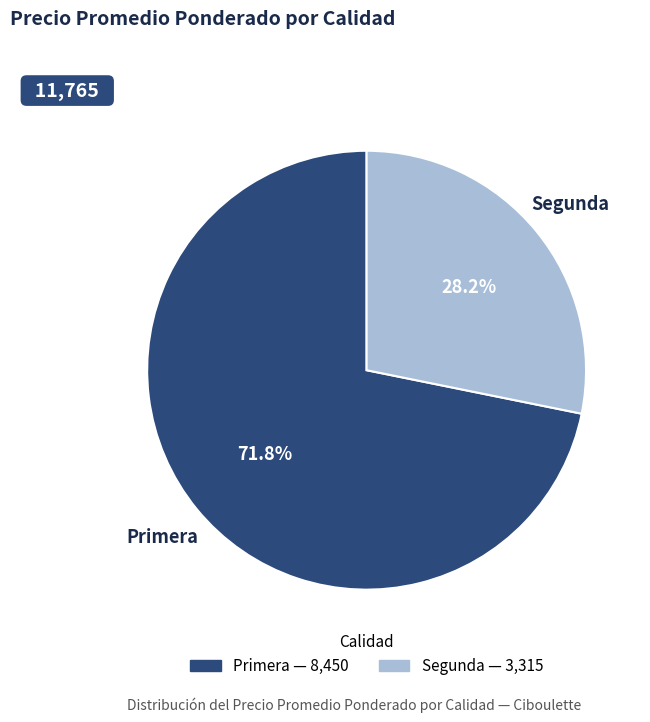

Is there any slice that represents more than half of the pie?

Yes